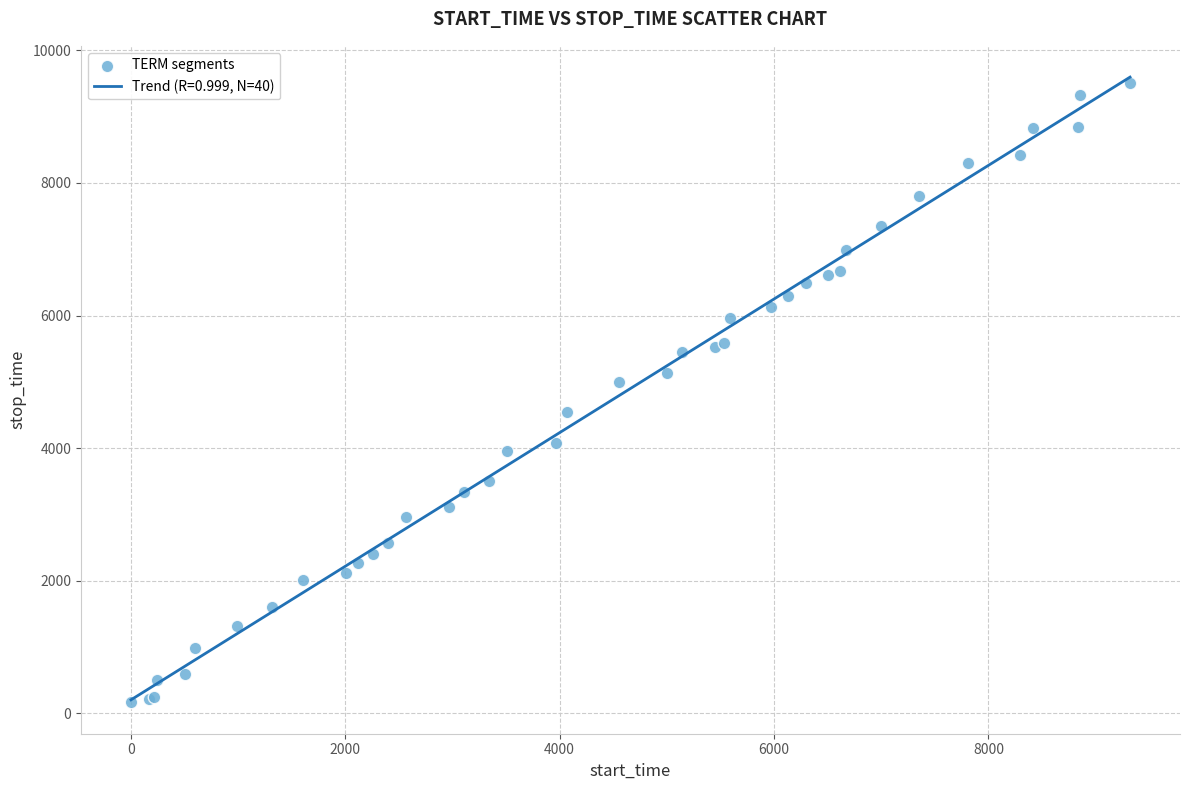

What Y value in the scatter plot is closest to 4833?

5001